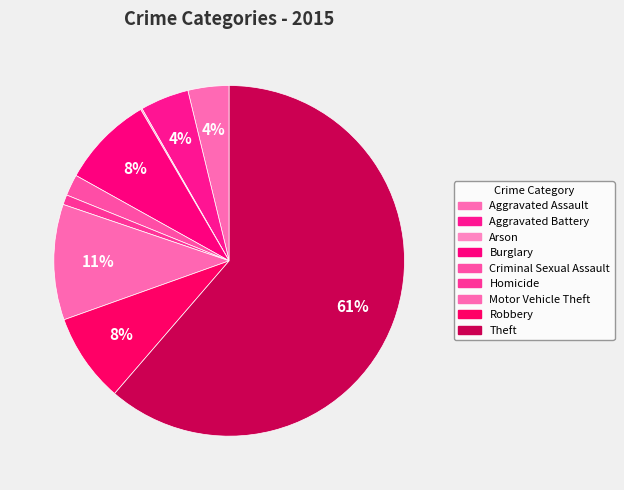

Count the number of slices in the pie.

9